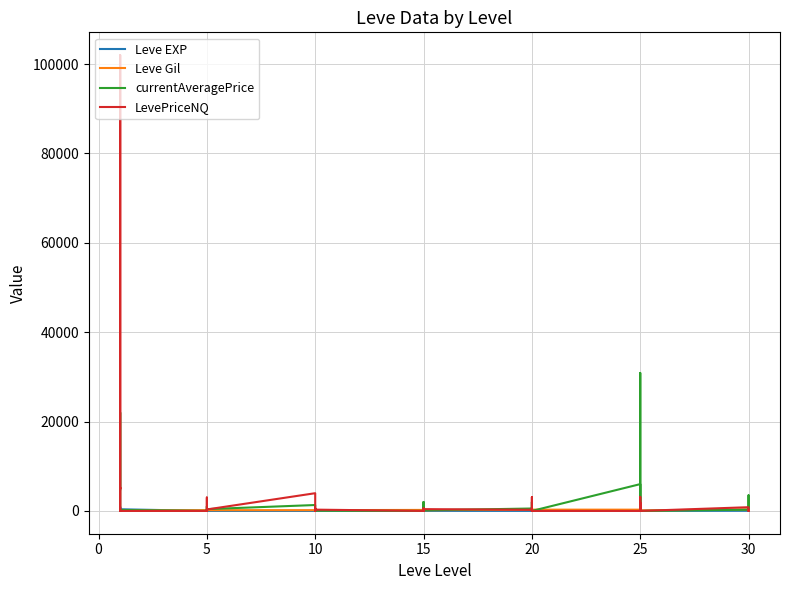

How many data points in Leve Gil are above 173?

16